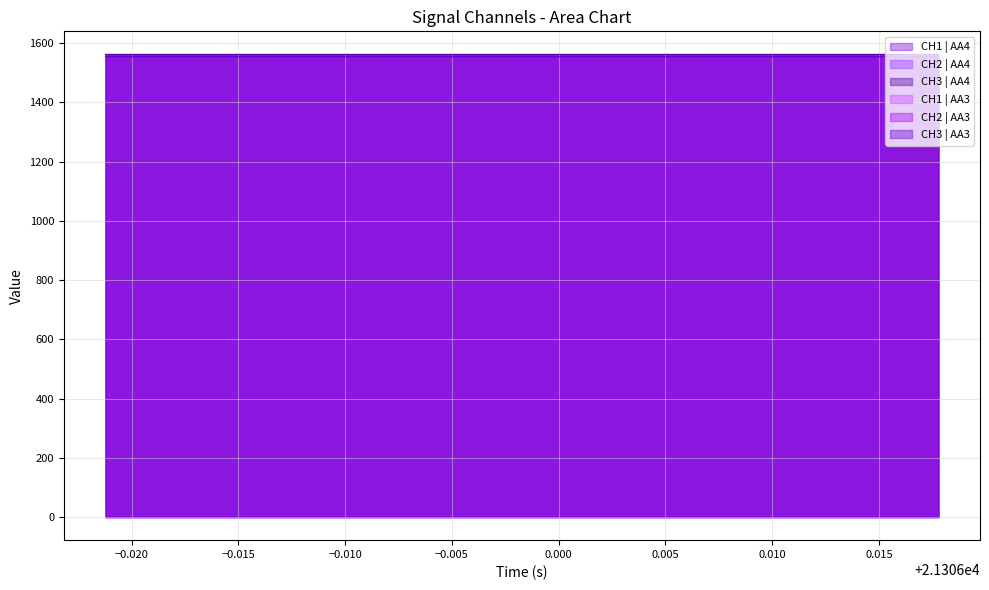

What is the lowest value of the CH2 | AA4 series?

1561.9